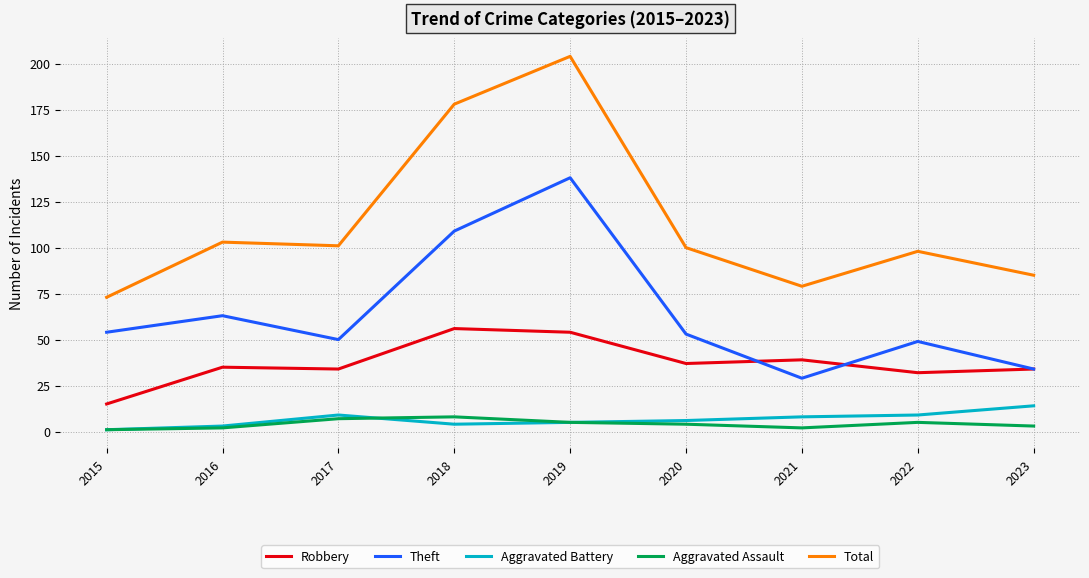

True or false: Total has a value of 132 at 2023.

False